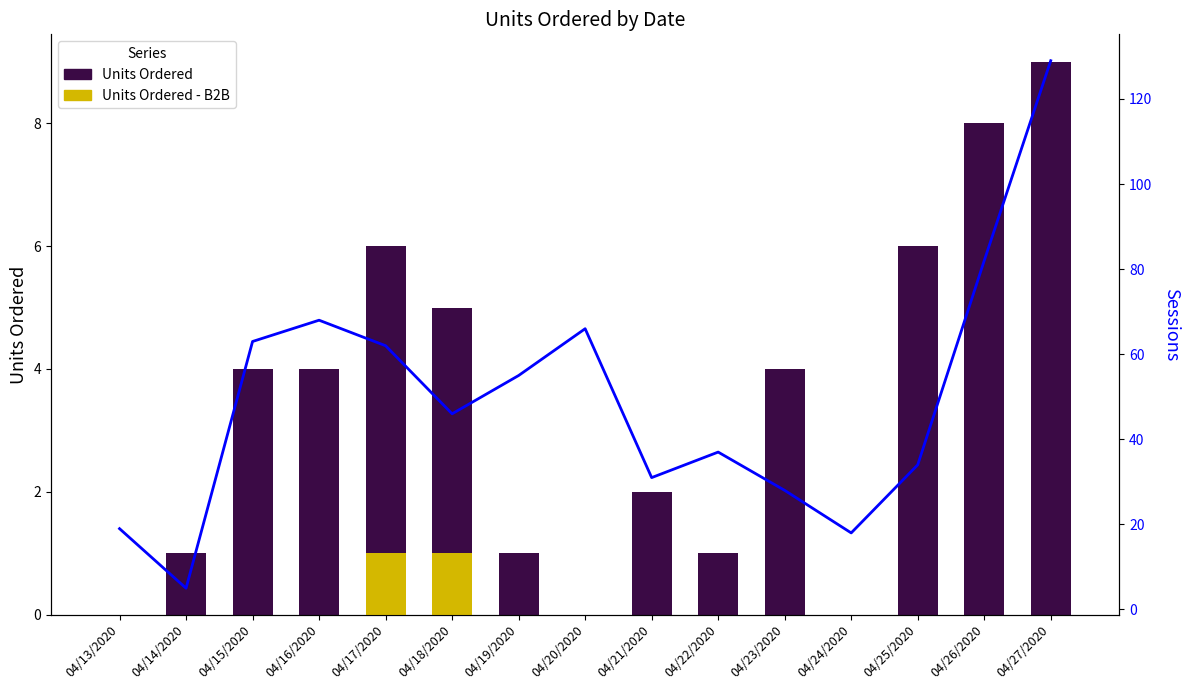

What position from the left is 04/14/2020?

2